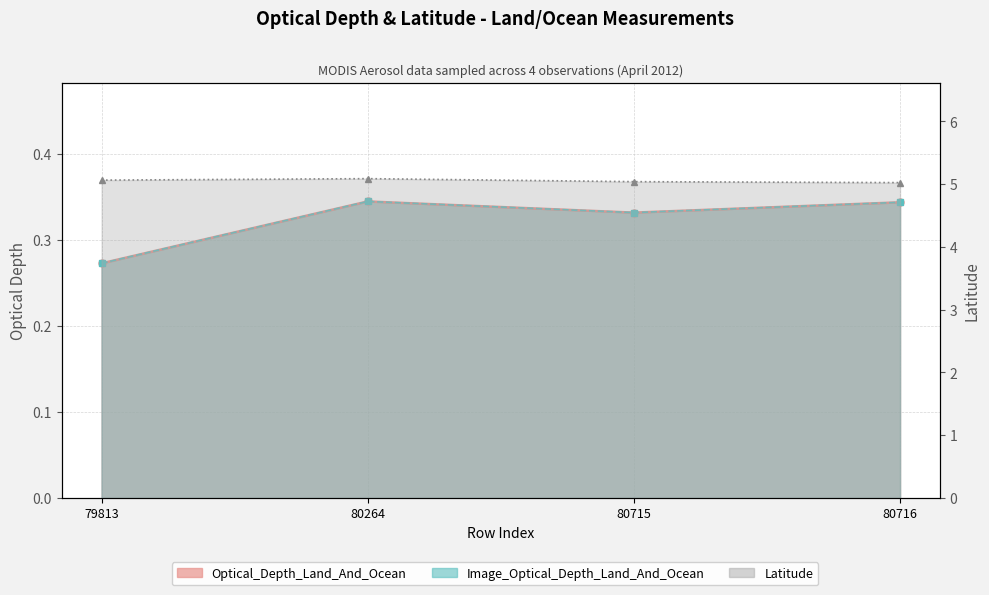

Which category has the lowest value in the Optical_Depth_Land_And_Ocean series?

79813